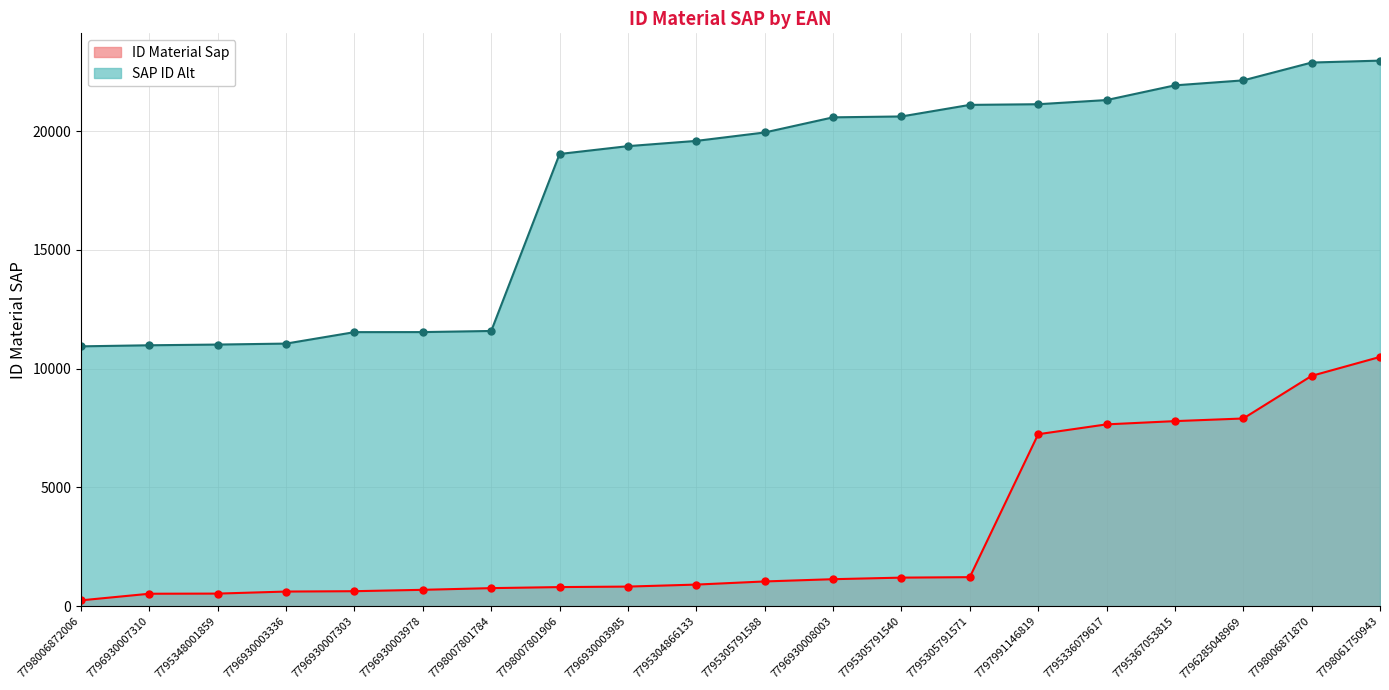

True or false: SAP ID Alt and ID Material Sap intersect in this chart.

False